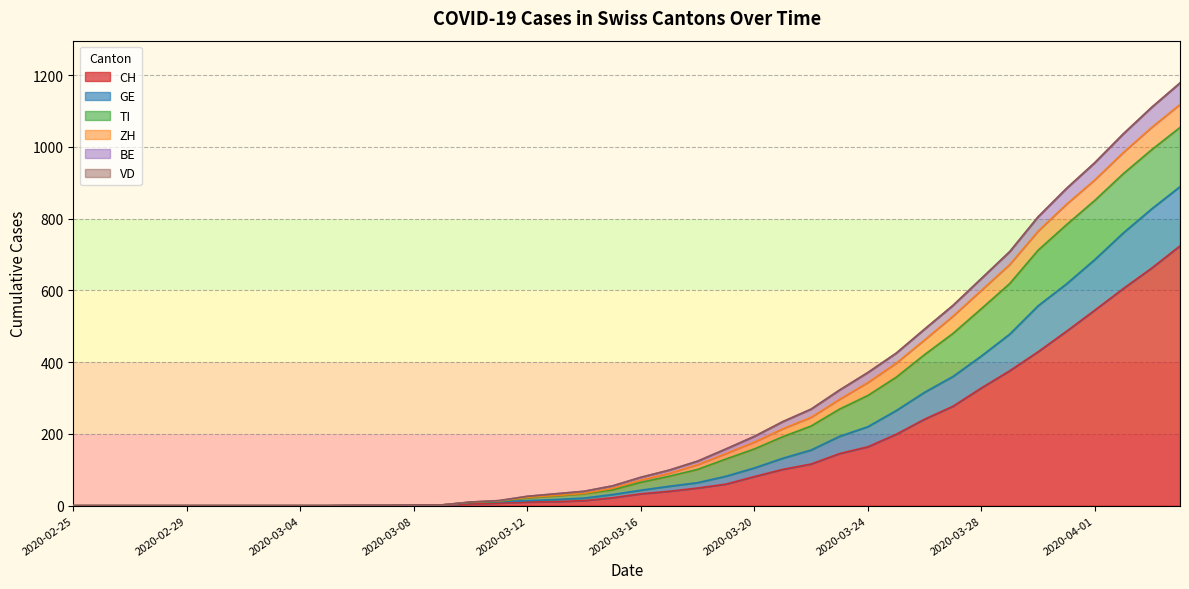

Which label corresponds to the smallest value in the chart?

2020-02-25